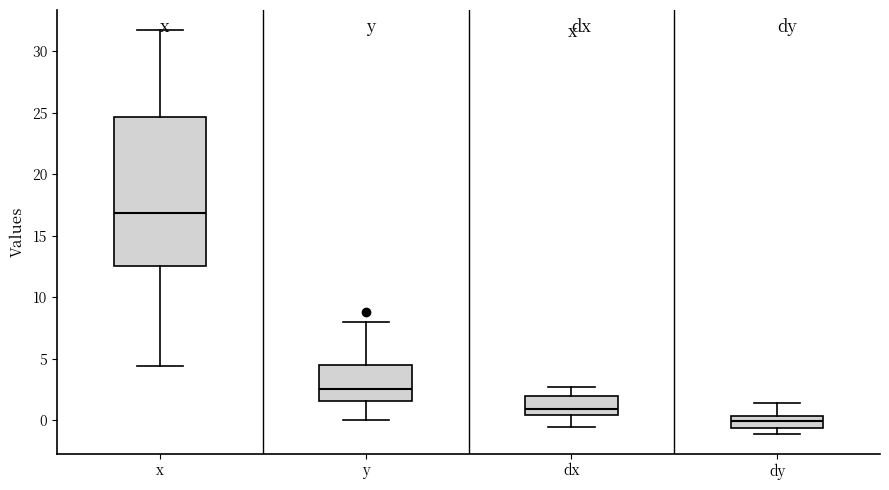

Which box has the highest median line?

x